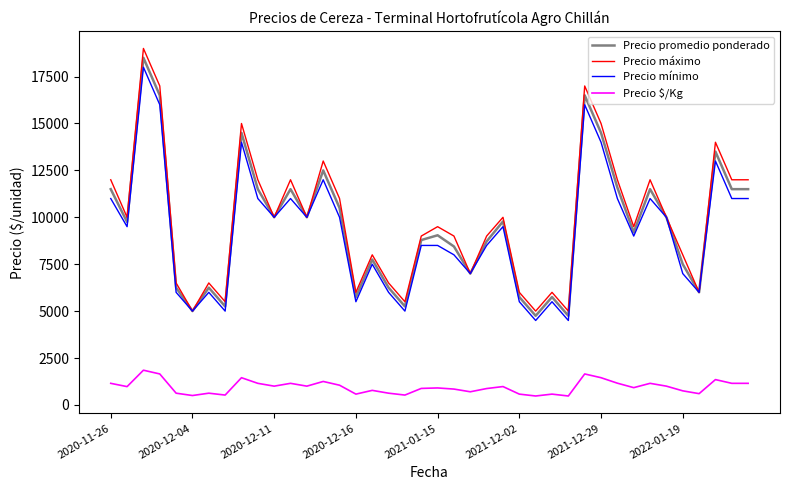

Which series has the widest spread of values?

Precio máximo